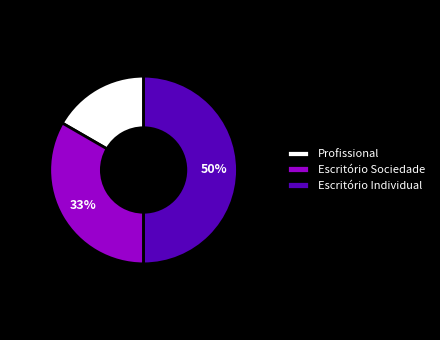

What percentage is the Escritório Individual slice, to the nearest percent?

50%